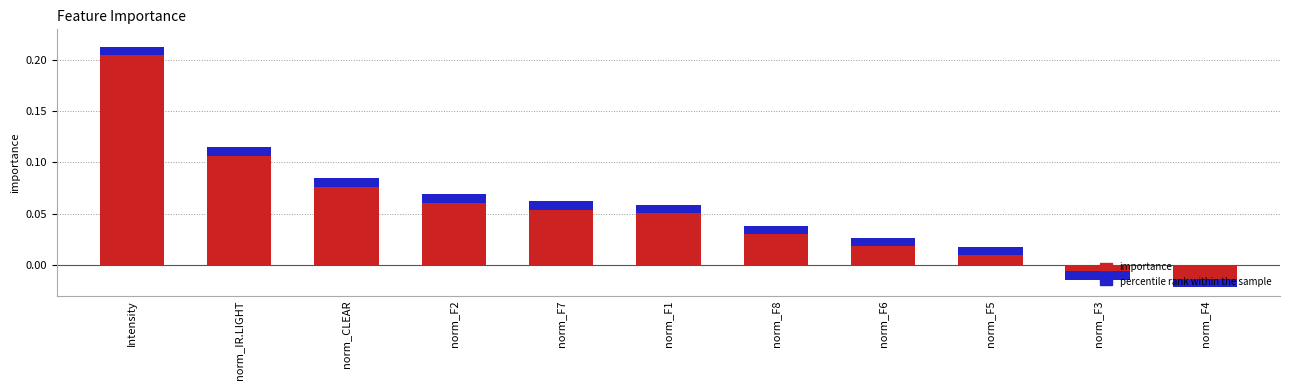

Between norm_F1 and norm_F3, which is larger?

norm_F1